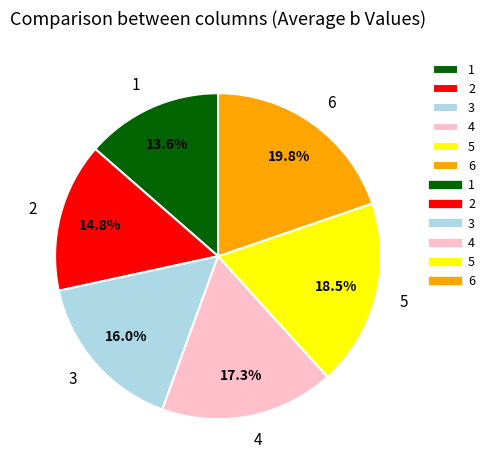

To the nearest percent, what is the average slice percentage?

17%